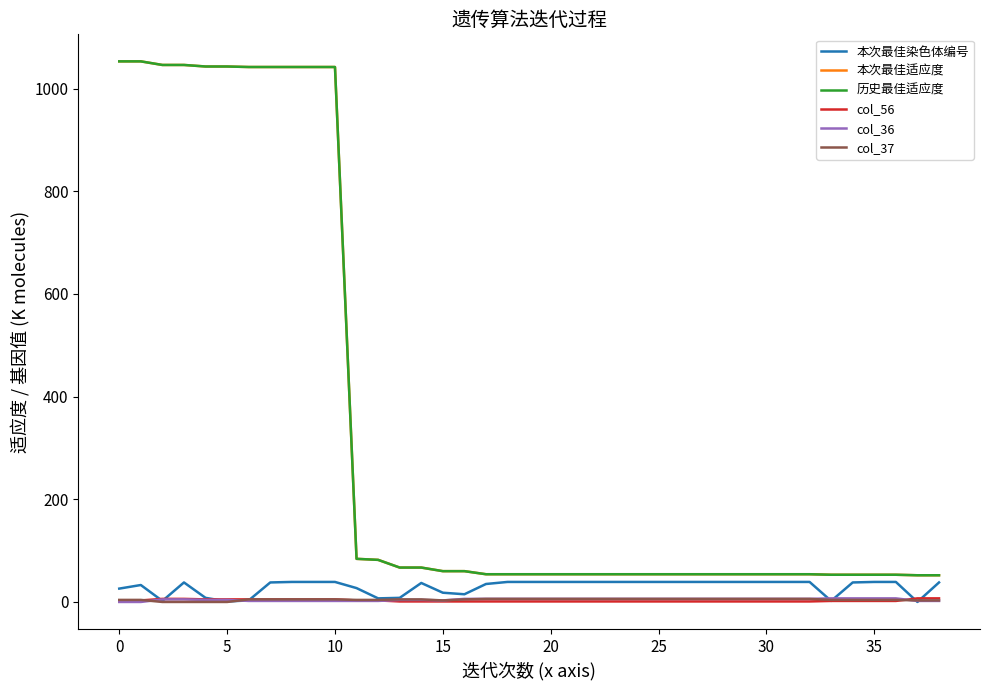

Is this an area chart (filled region under the line)?

No